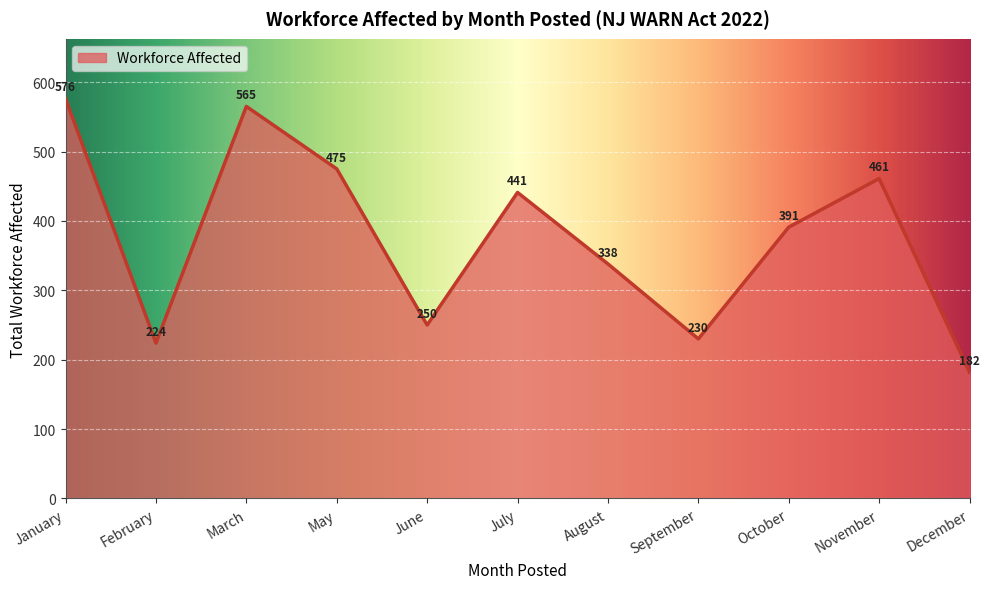

The chart shows a value of 441 at July. True or false?

True